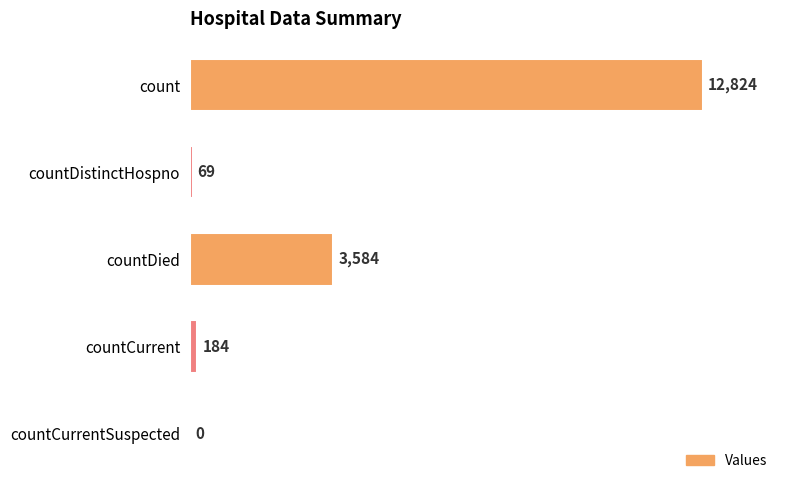

What is the sum of all values?

16661